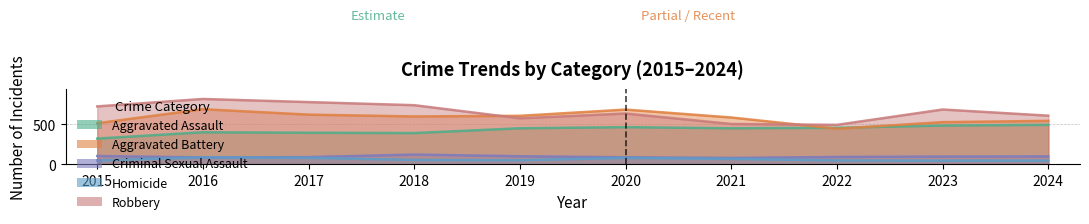

Rank the categories by Aggravated Assault value from highest to lowest.

2024, 2023, 2020, 2022, 2019, 2021, 2016, 2017, 2018, 2015